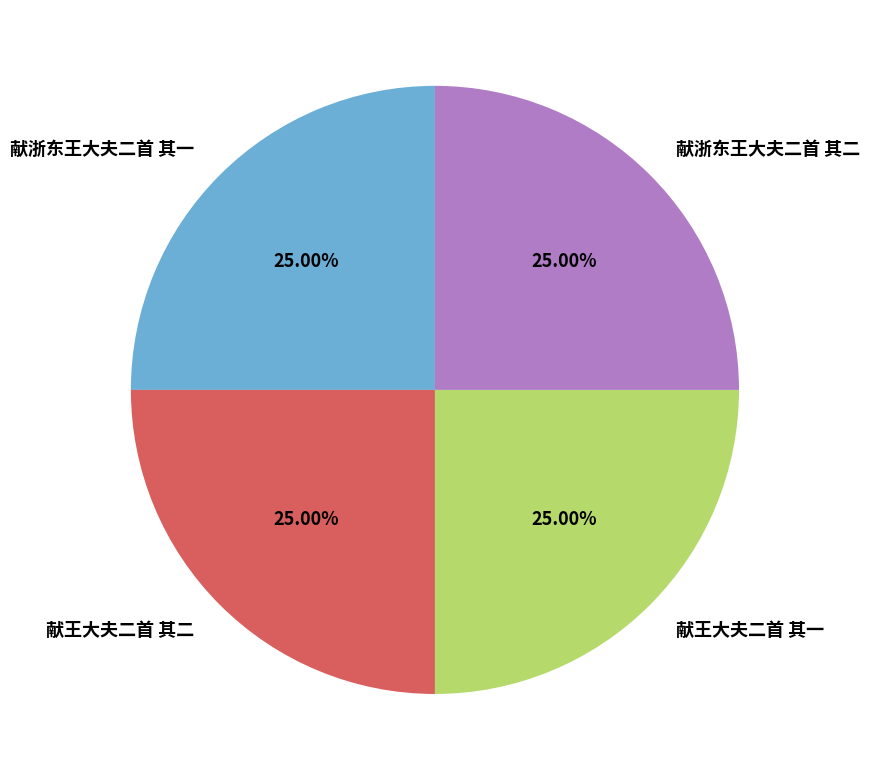

What percentage do 献浙东王大夫二首 其二 and 献王大夫二首 其一 together represent?

50.0%